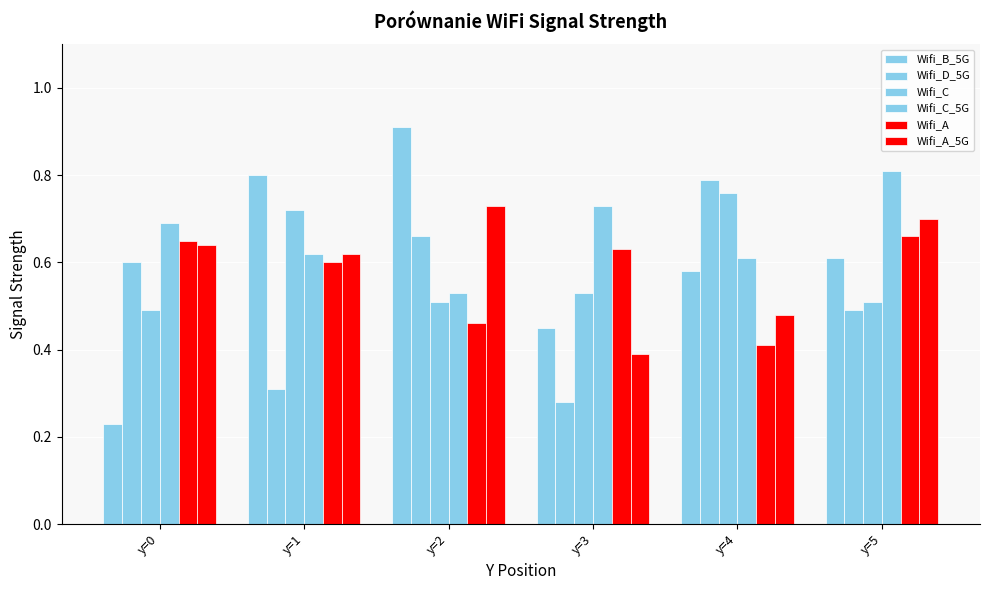

How many bars are there in each group?

6